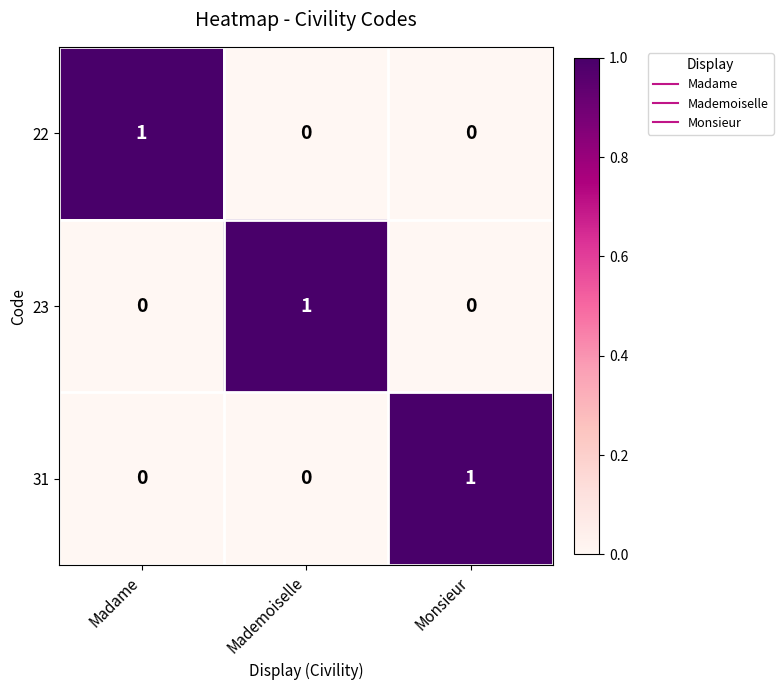

What is the total value across all series at Madame?

1